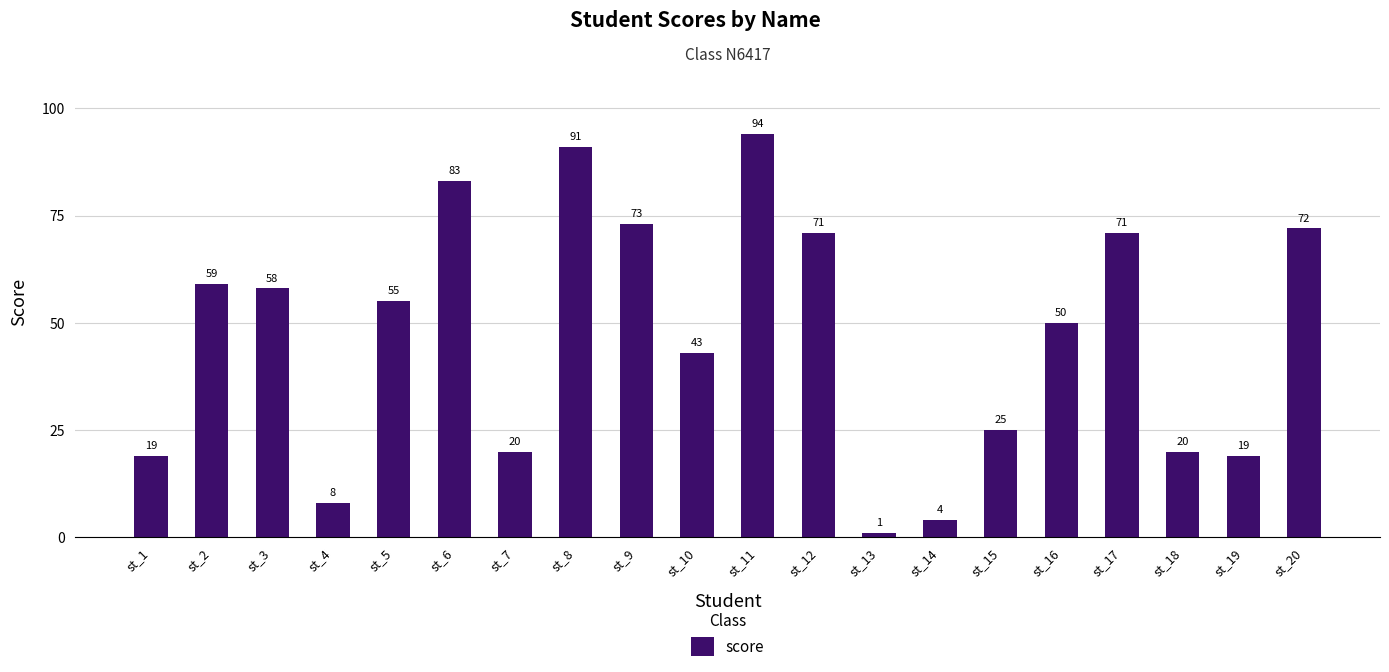

What is the value of the 14th bar from the left?

4